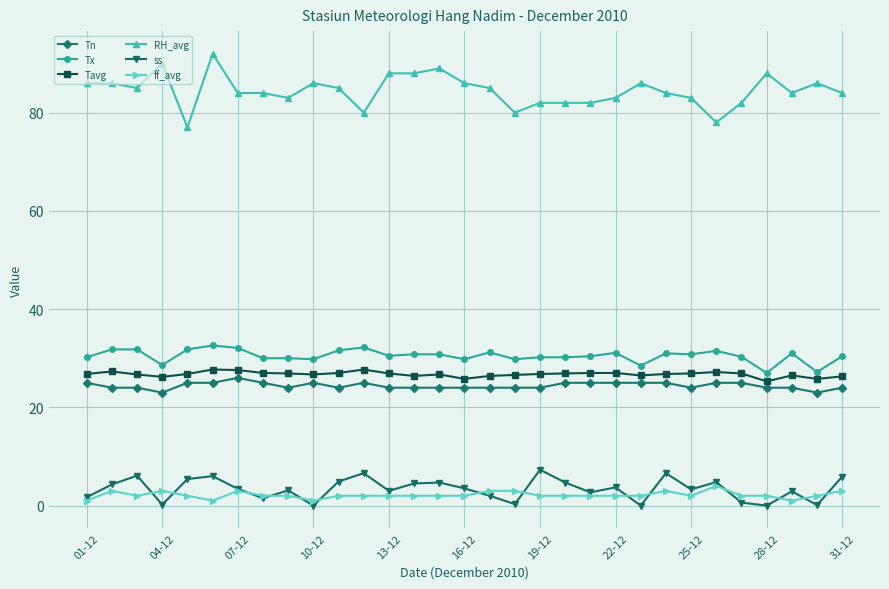

Is this an area chart (filled region under the line)?

No